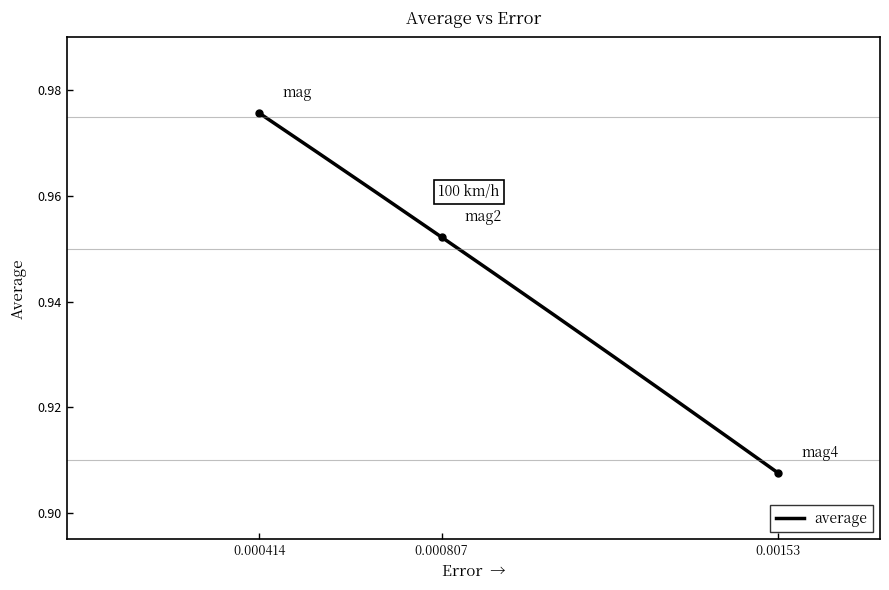

The value at 0.00153 is 0.5. True or false?

False